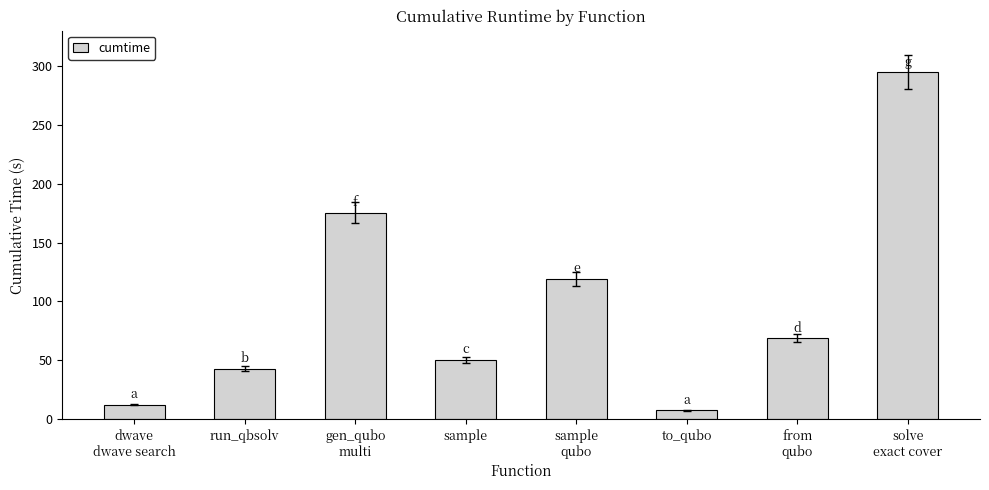

Which category has the lowest value across all series?

to_qubo